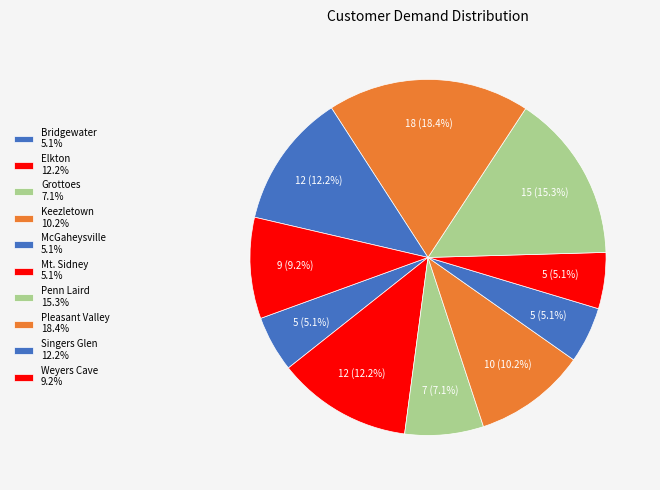

Rank the categories by value from lowest to highest.

Bridgewater, McGaheysville, Mt. Sidney, Grottoes, Weyers Cave, Keezletown, Elkton, Singers Glen, Penn Laird, Pleasant Valley